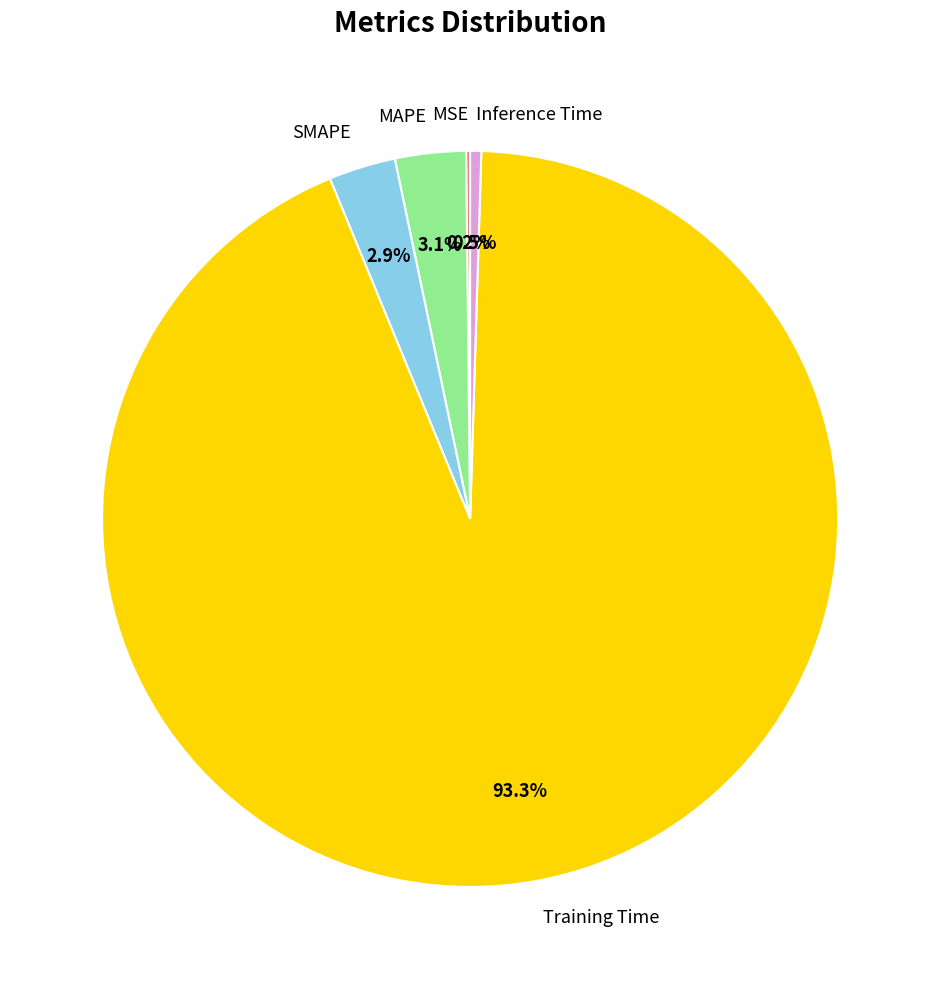

What is the total percentage of Inference Time and MAPE?

3.6%